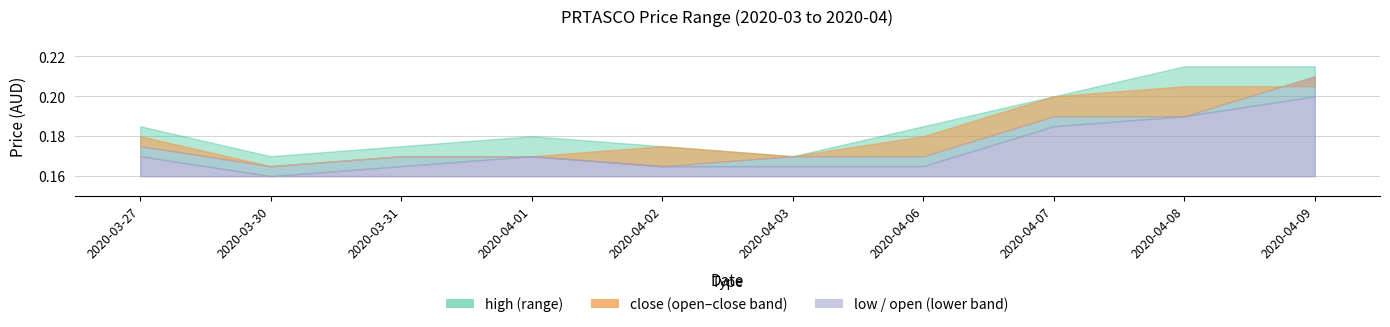

At which label does high reach its minimum?

2020-03-30